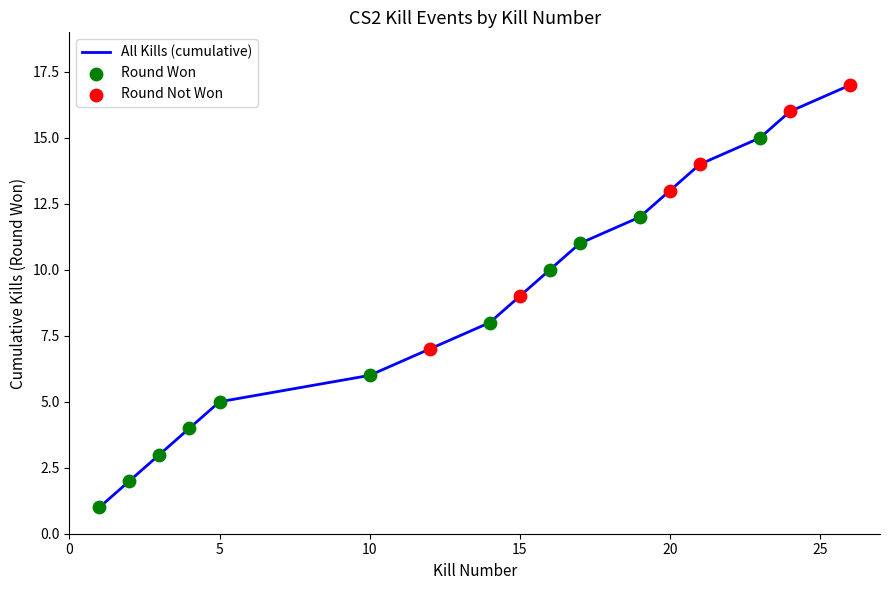

What is the maximum value shown in the chart?

17